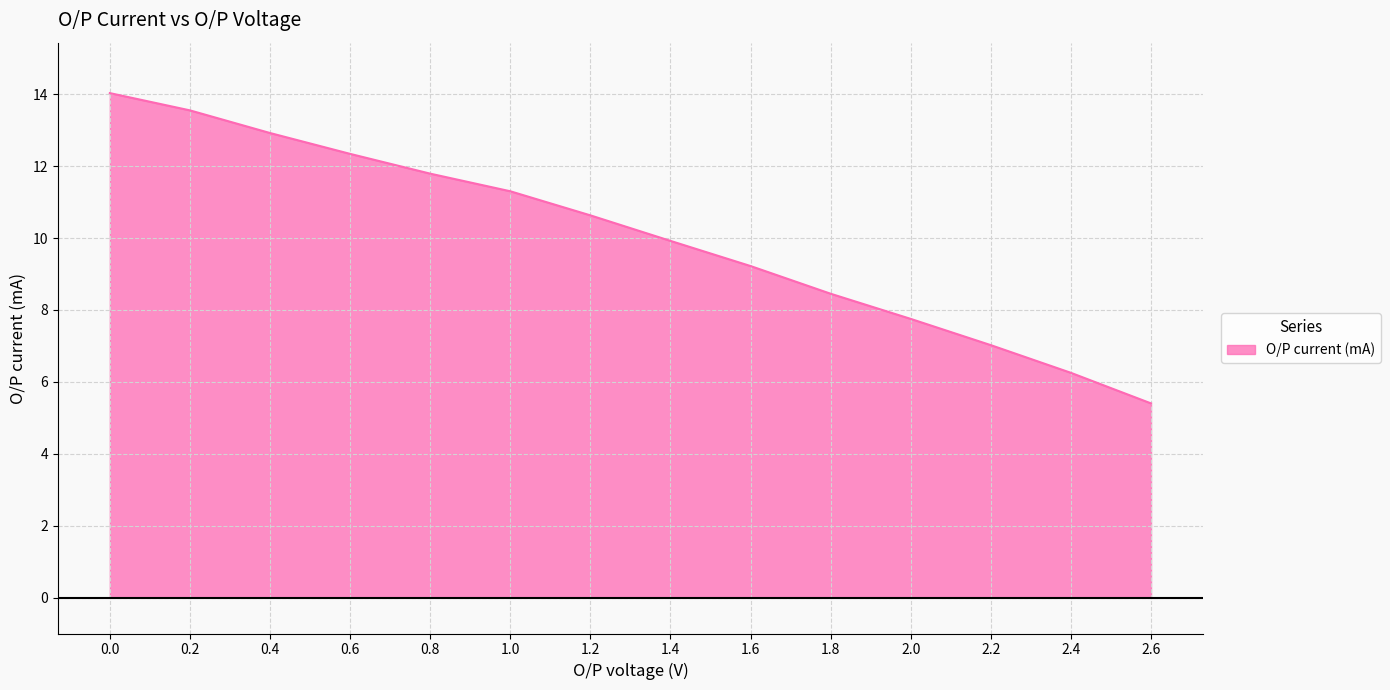

What is the average value?

10.0